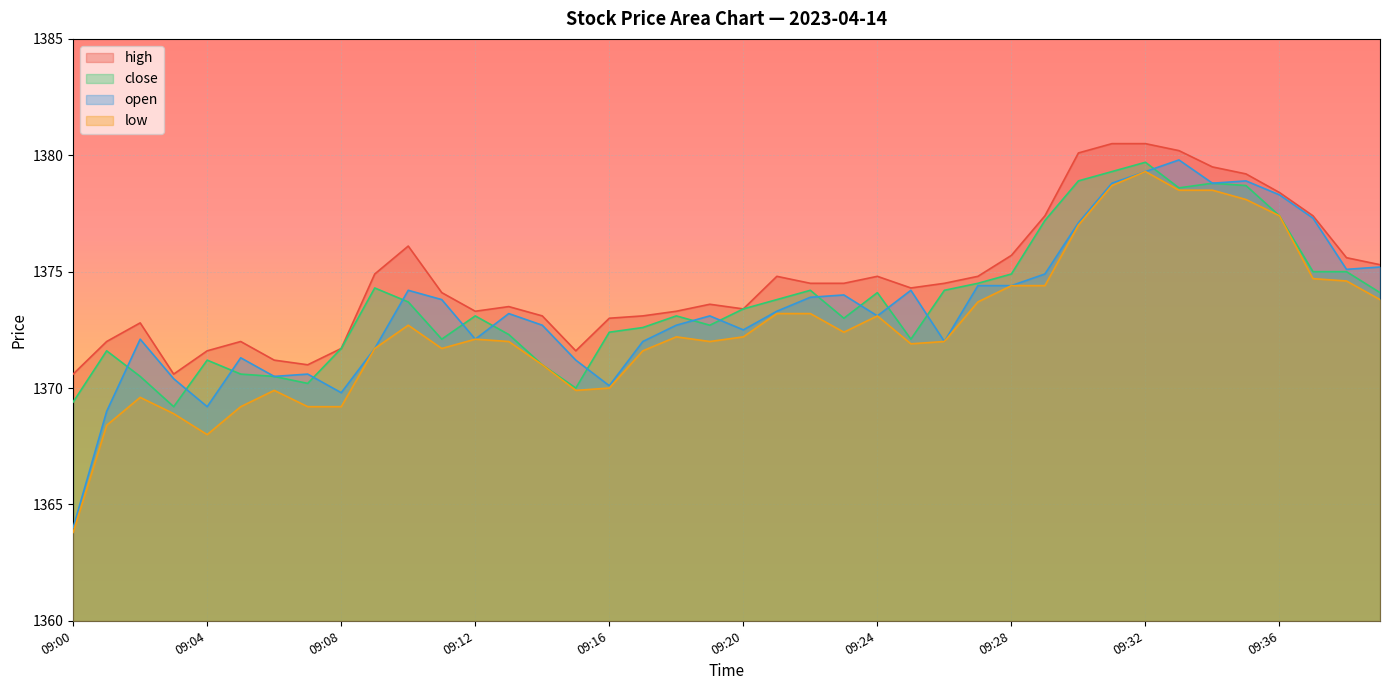

Rank the categories by close value from lowest to highest.

09:03, 09:00, 09:15, 09:07, 09:02, 09:06, 09:05, 09:14, 09:04, 09:01, 09:08, 09:11, 09:25, 09:13, 09:16, 09:17, 09:19, 09:23, 09:12, 09:18, 09:20, 09:10, 09:21, 09:24, 09:39, 09:22, 09:26, 09:09, 09:27, 09:28, 09:37, 09:38, 09:29, 09:36, 09:33, 09:35, 09:34, 09:30, 09:31, 09:32